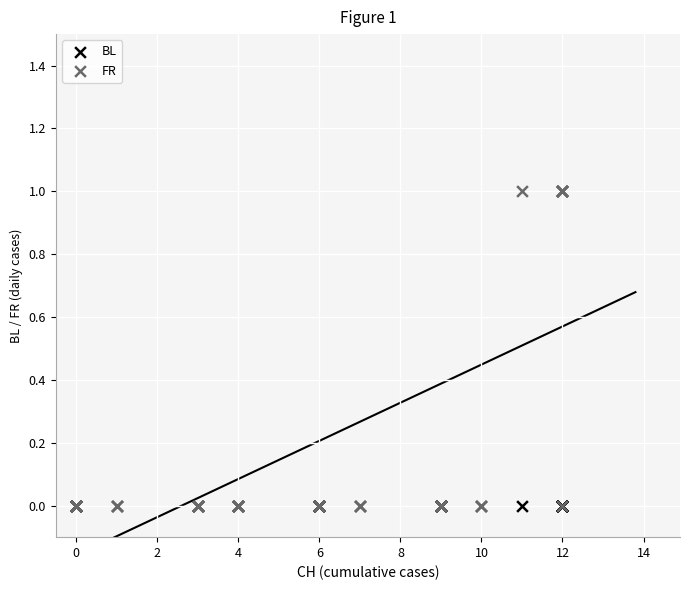

Which series reaches the maximum Y coordinate?

FR